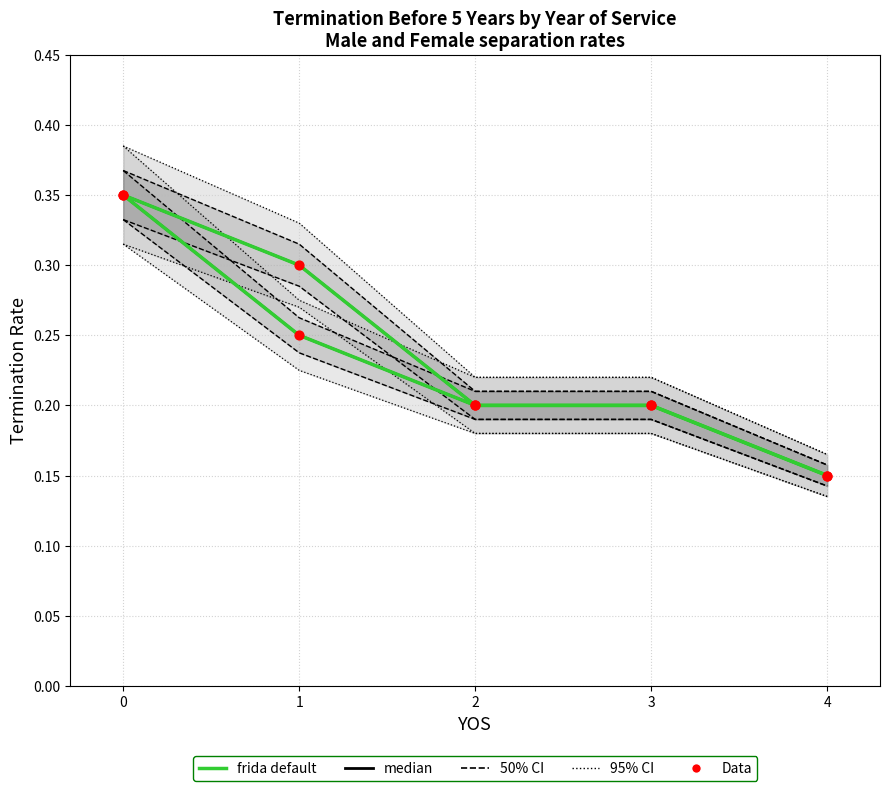

What is the total value across all series at 1?

1.6